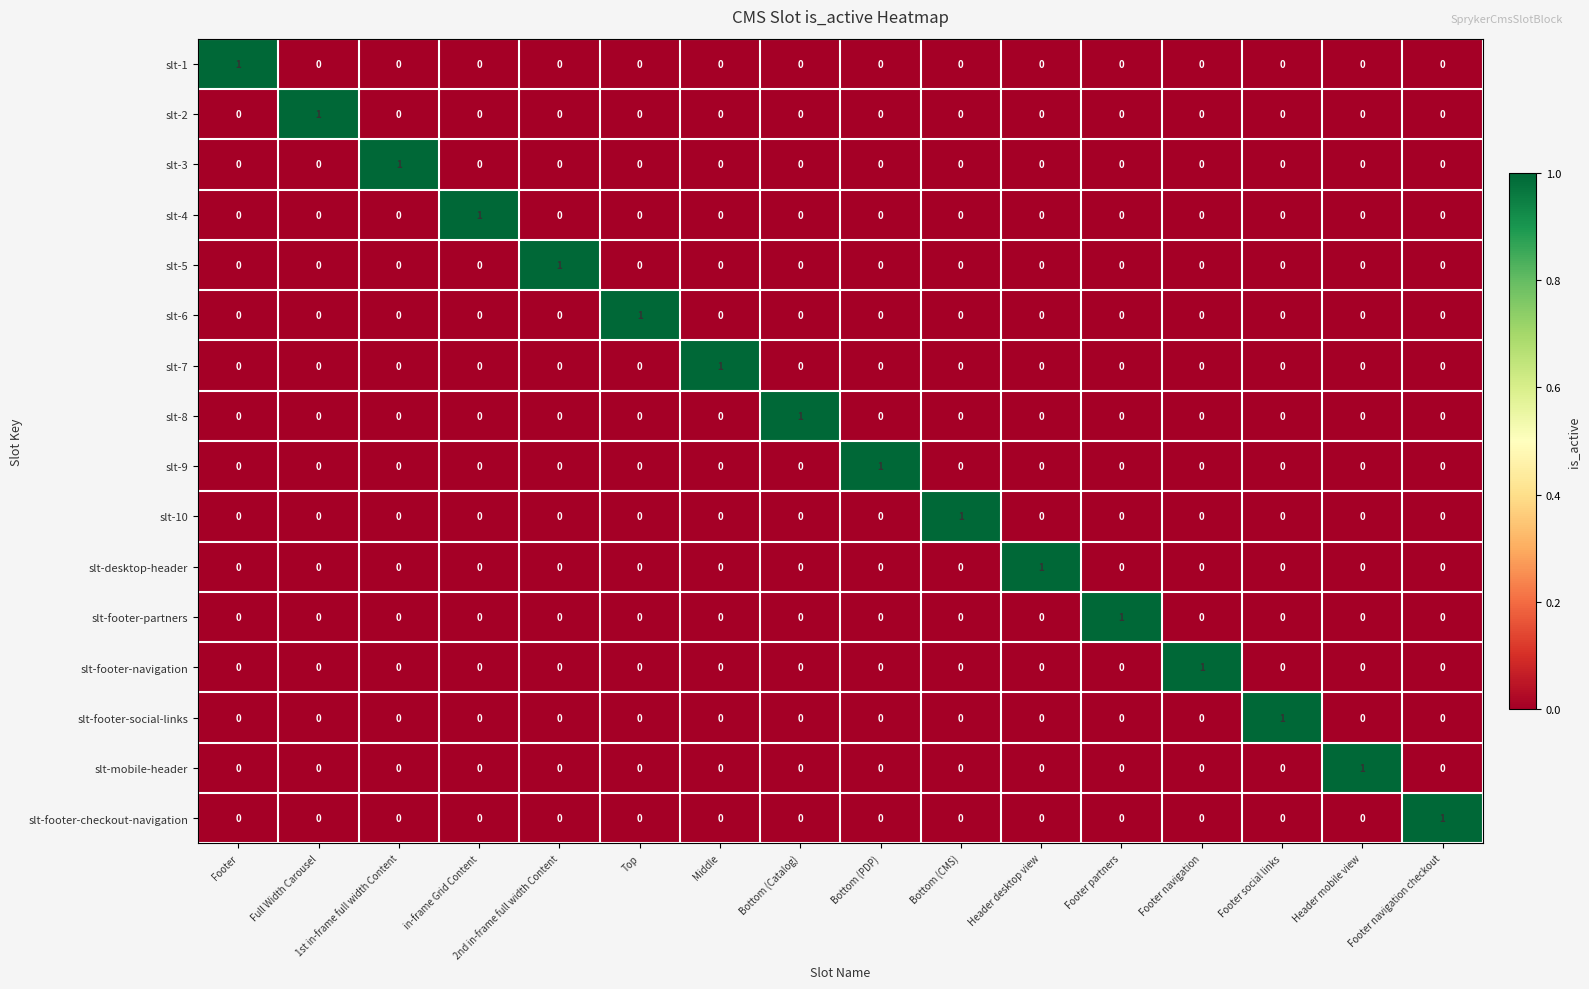

What is the spread (max minus min) of values at Full Width Carousel?

1